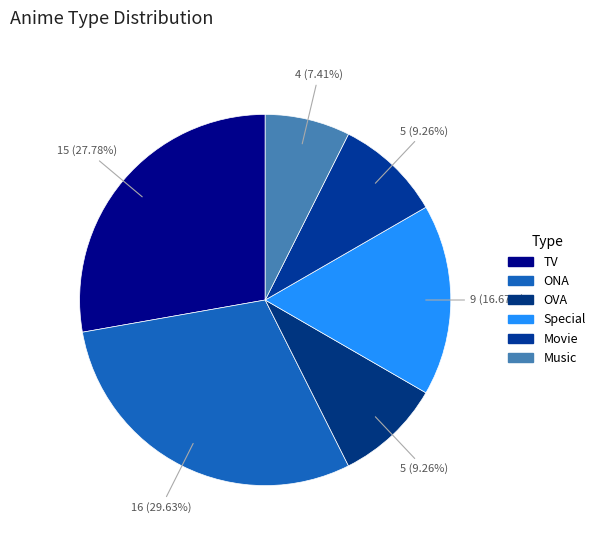

Count the number of slices in the pie.

6